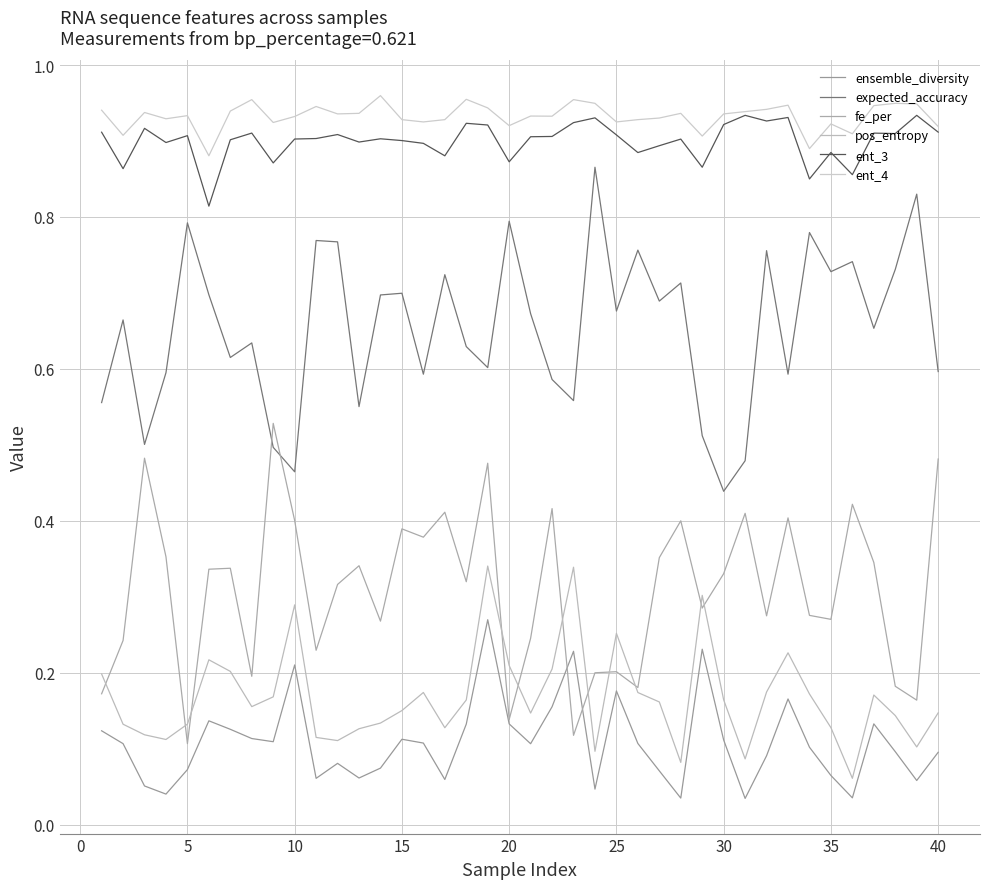

How many lines are shown in the chart?

6